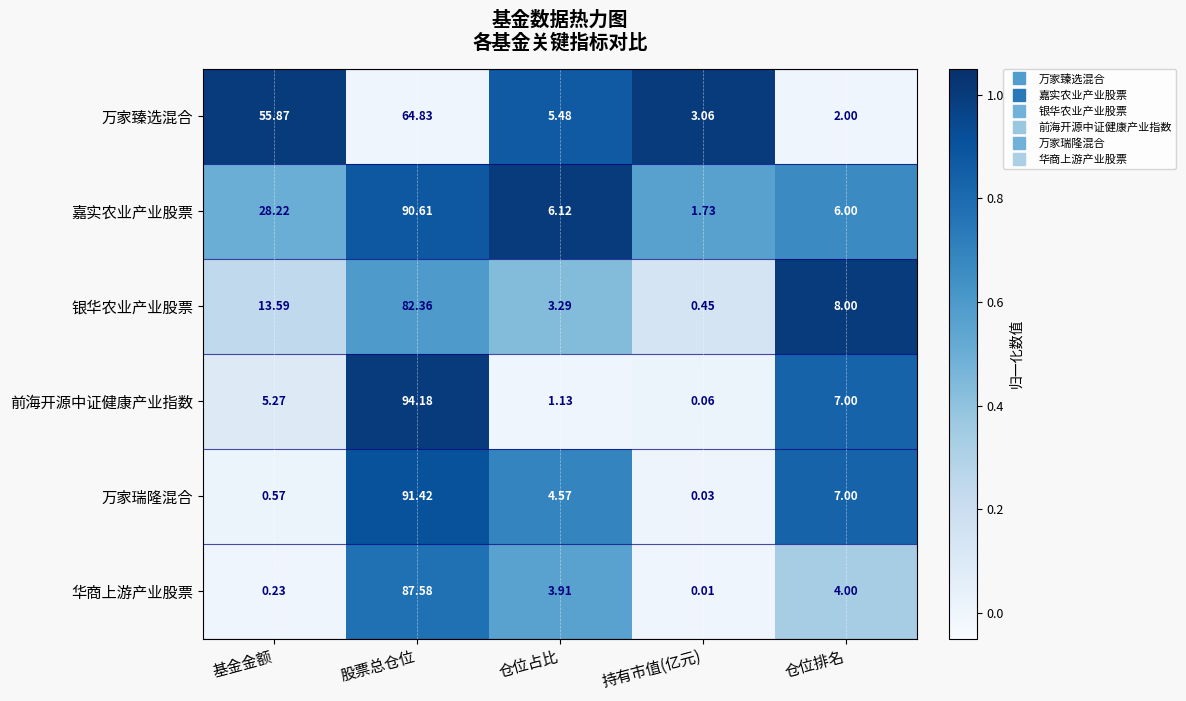

Which series has the largest total across all categories?

嘉实农业产业股票